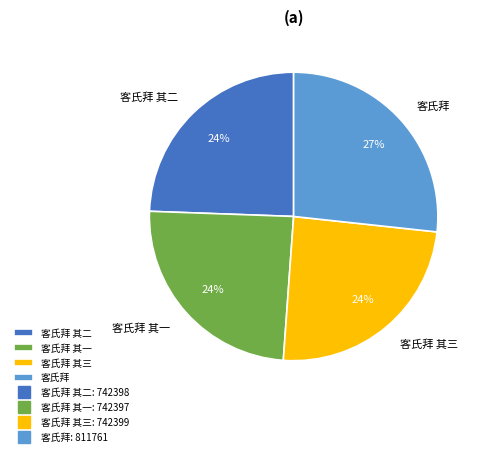

What is the largest slice in the pie chart?

客氏拜